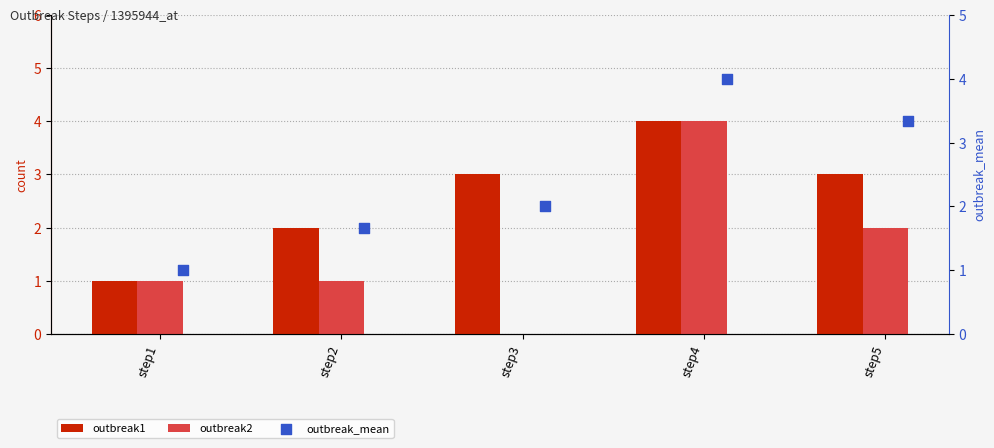

What is the total value across all series at step3?

5.0